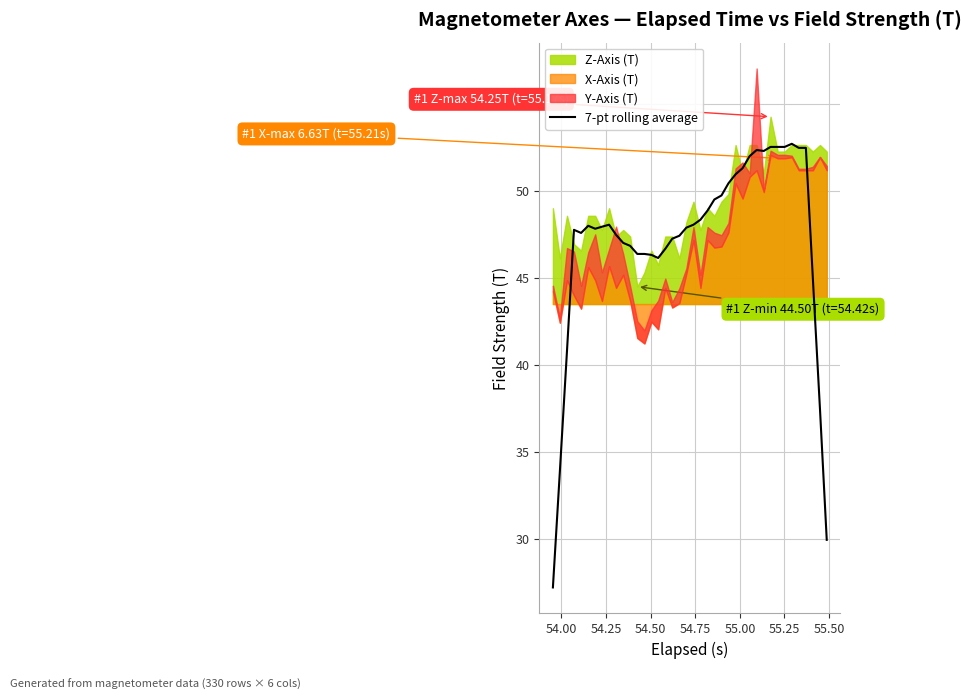

What is the maximum value for 7-pt rolling average?

52.7